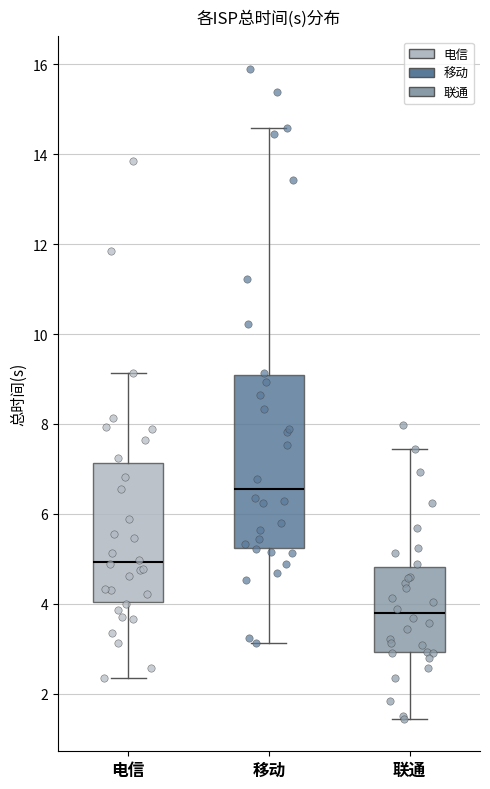

Where is the upper edge of the box for 联通 on the y-axis? The values are not printed on the chart, so give them approximately, as read against the axis.

4.8